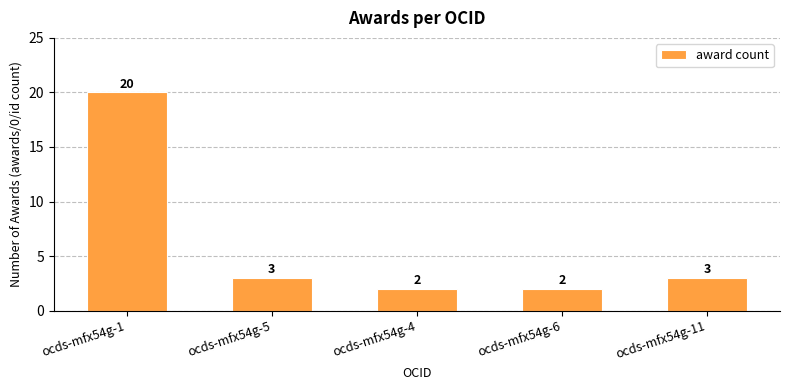

Reading right to left, list all the values displayed in this chart.

ocds-mfx54g-11=3	ocds-mfx54g-6=2	ocds-mfx54g-4=2	ocds-mfx54g-5=3	ocds-mfx54g-1=20